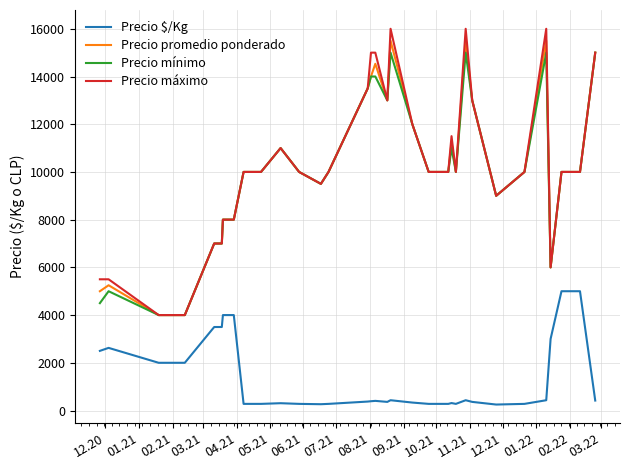

True or false: Precio $/Kg and Precio mínimo intersect in this chart.

False